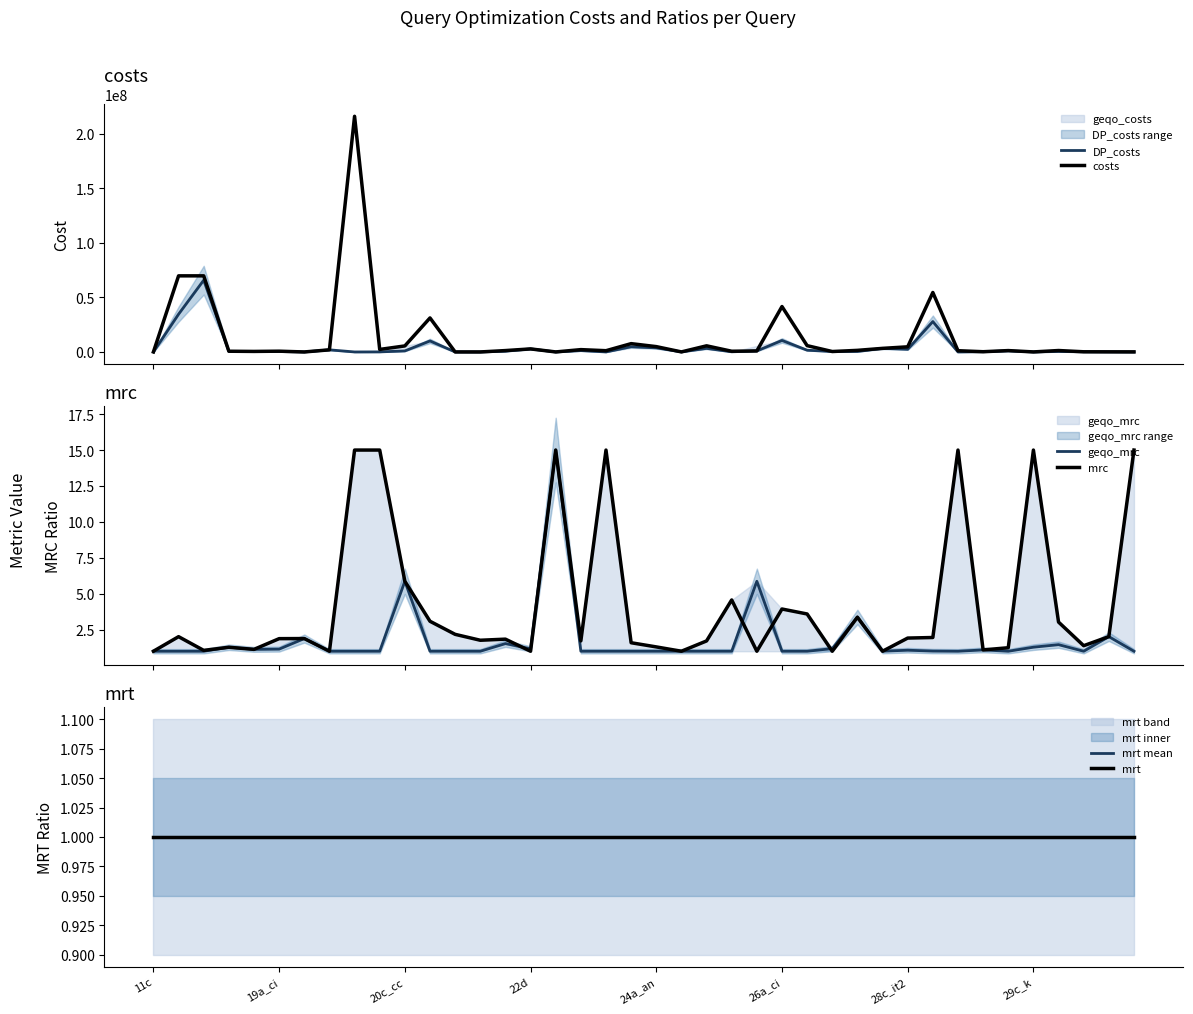

What is the minimum value for costs?

1798